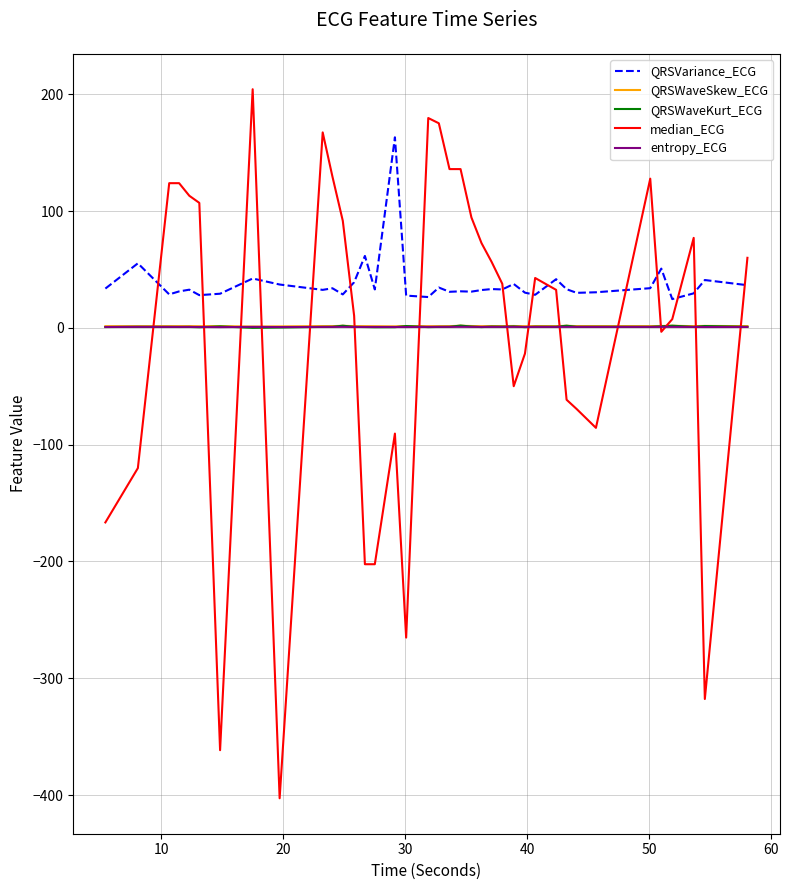

What is the maximum value shown in the chart?

204.4